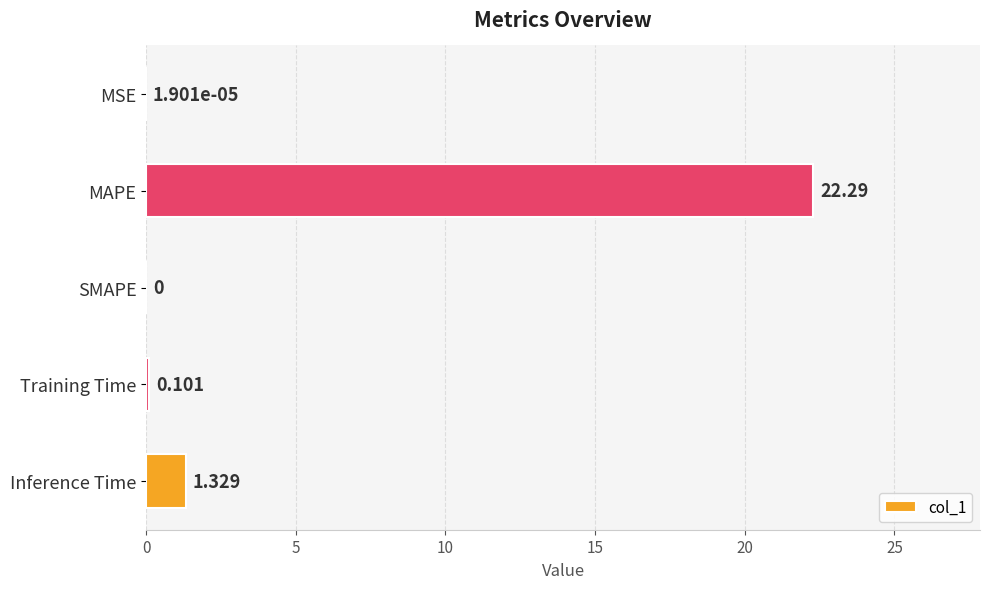

Between Training Time and MAPE, which is larger?

MAPE